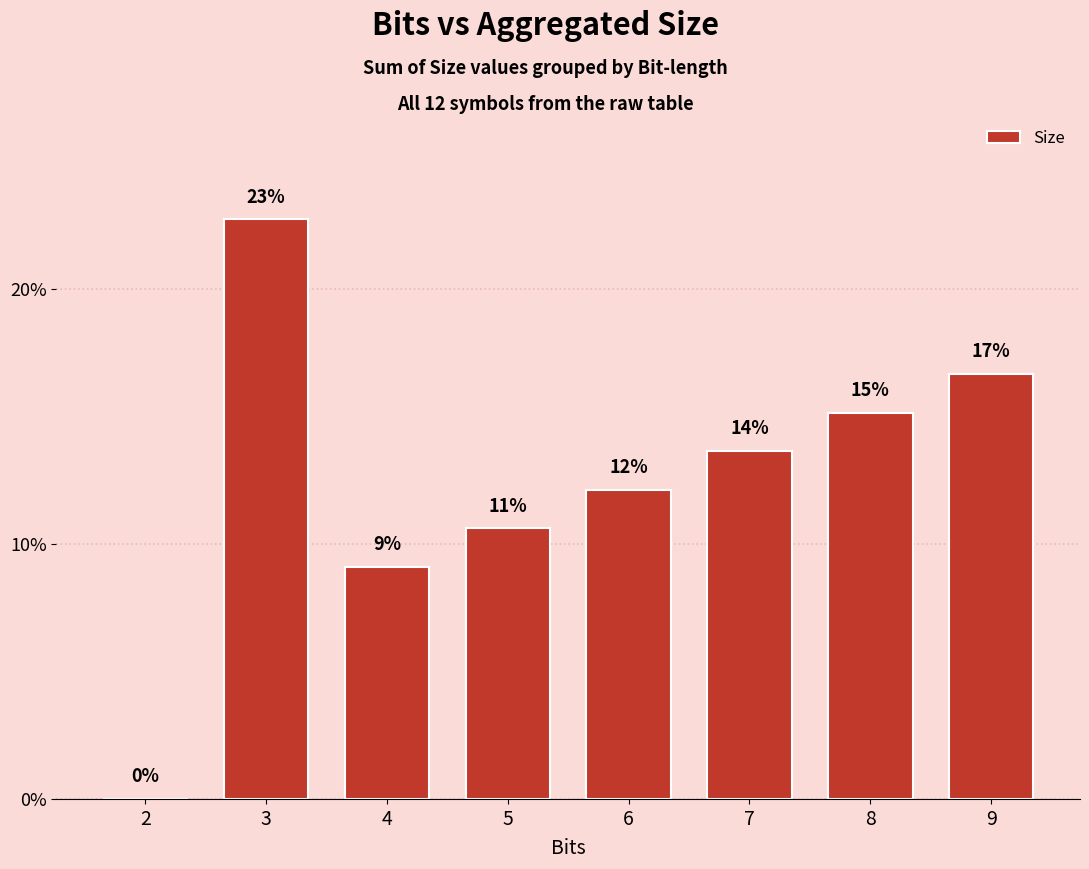

What is the difference between the values at 6 and 4?

3.0